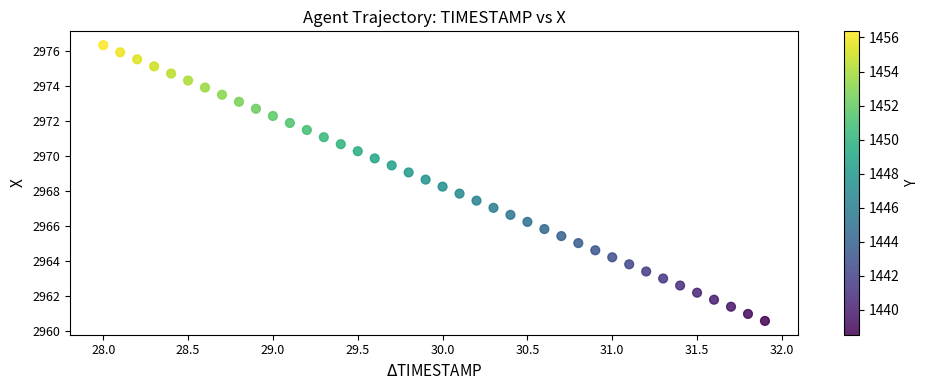

What is the range of Y values (max minus min)?

15.7